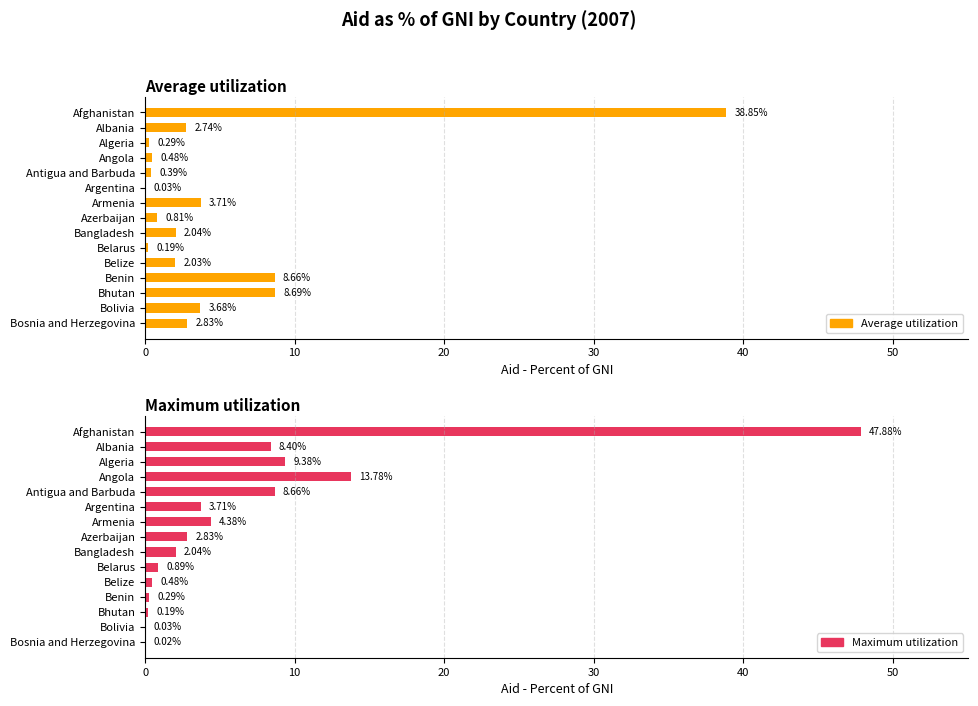

Rank the series by their maximum value, from highest to lowest.

Maximum utilization, Average utilization